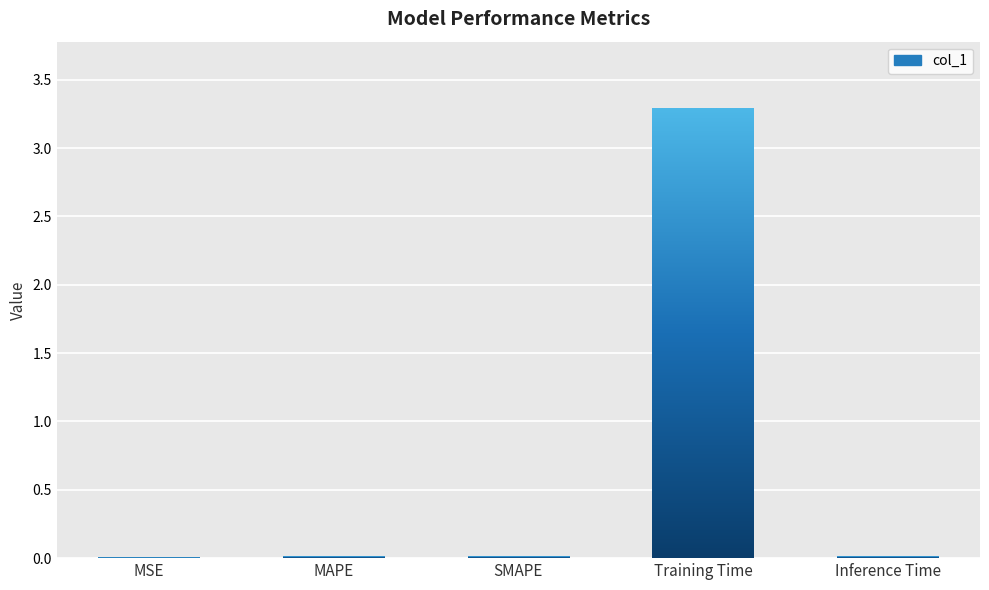

Are the bars grouped side by side (vs. stacked)?

No